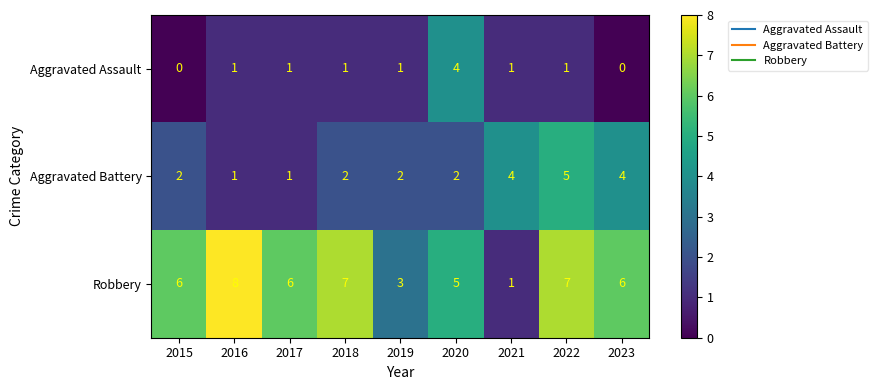

What is the total value across all series at 2015?

8